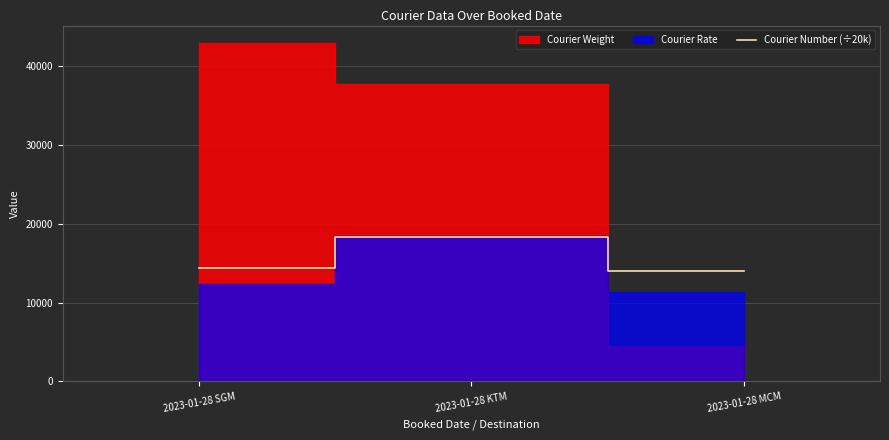

Does the chart display data point markers on the line(s)?

No